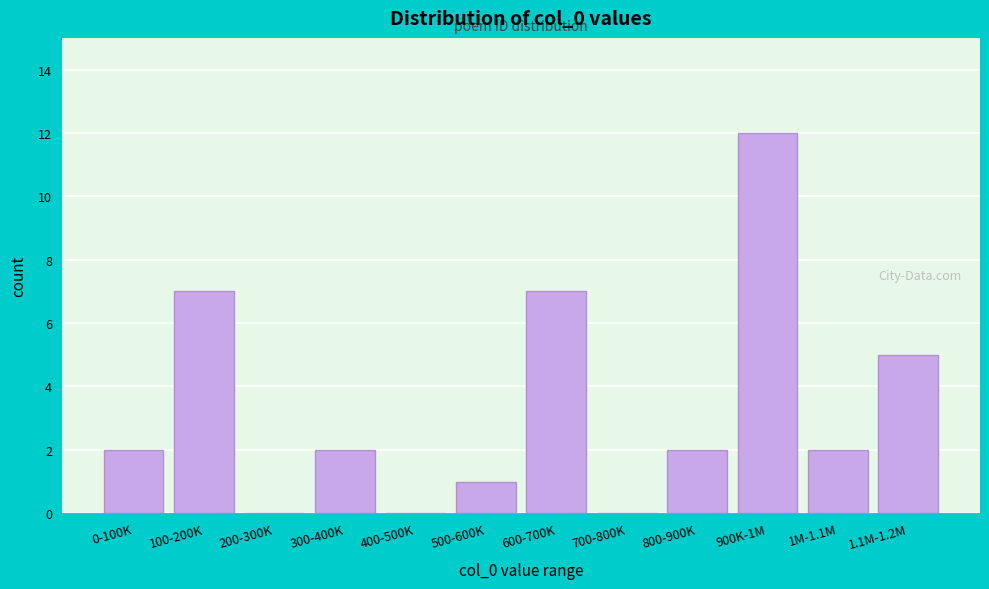

Reading left to right, what are all the values shown in this chart?

0-100K=2	100-200K=7	200-300K=0	300-400K=2	400-500K=0	500-600K=1	600-700K=7	700-800K=0	800-900K=2	900K-1M=12	1M-1.1M=2	1.1M-1.2M=5